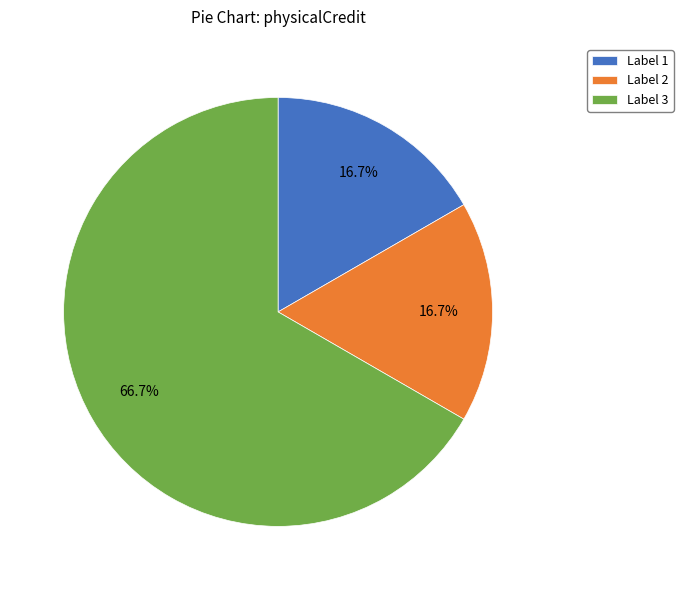

How many segments does this pie chart have?

3